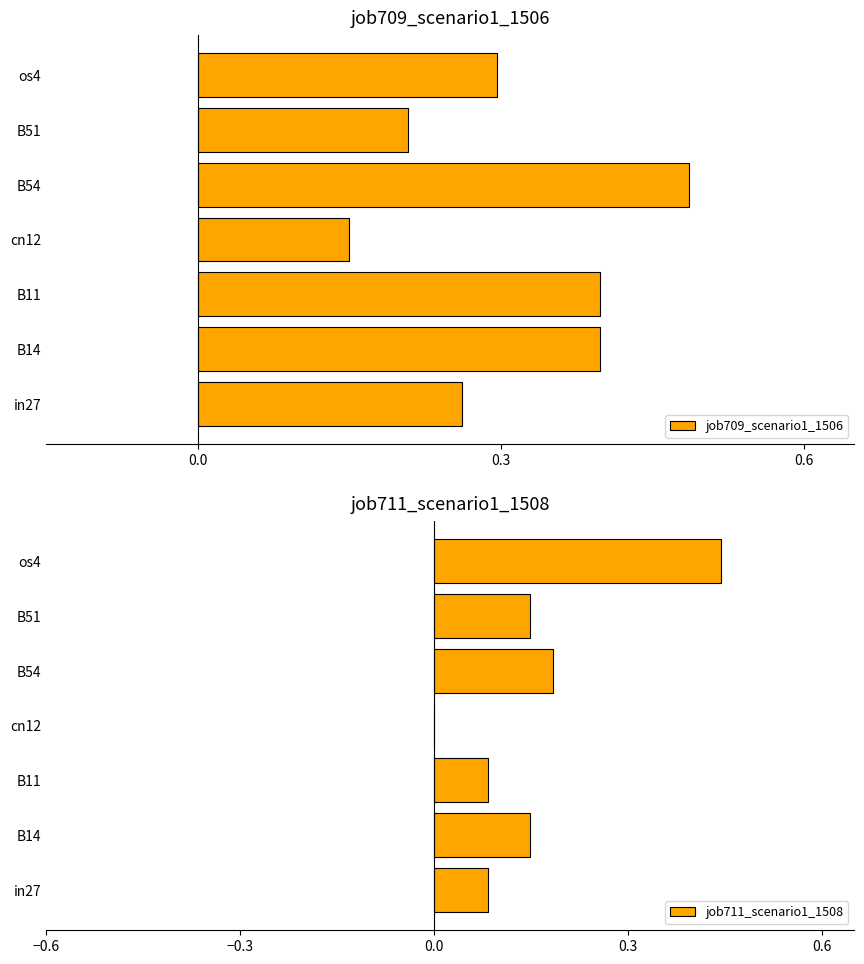

What is the difference between the maximum and minimum values in the job711_scenario1_1508 series?

0.4